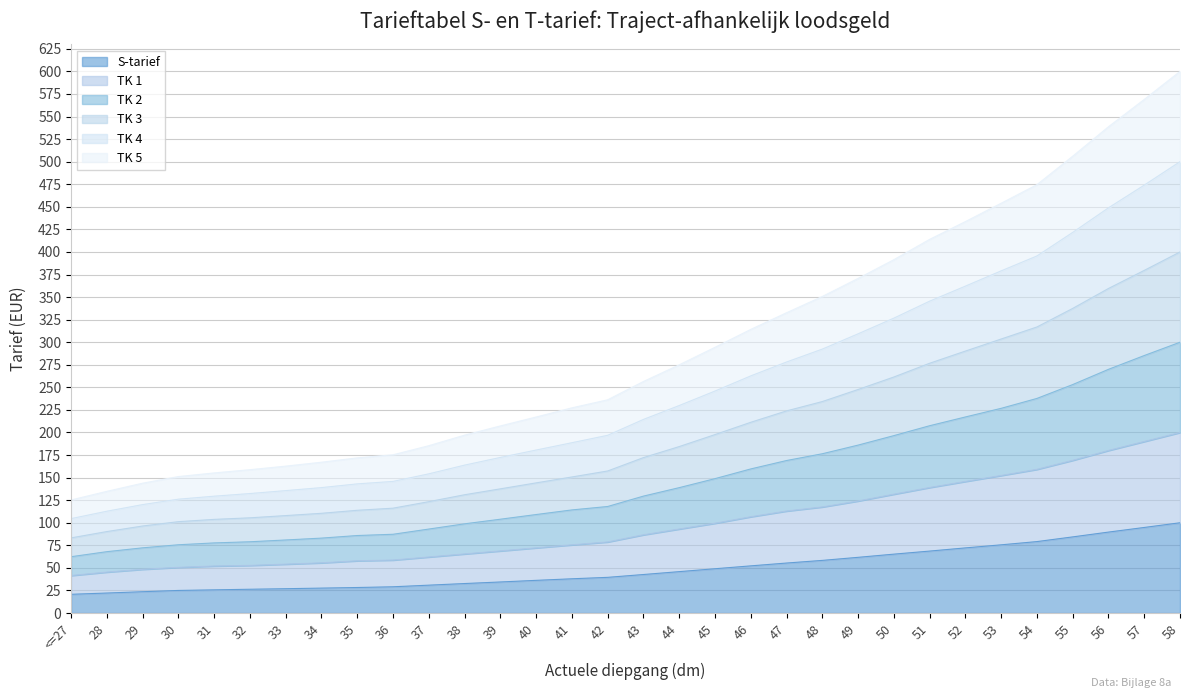

Read the TK 2 value at 30.

75.6